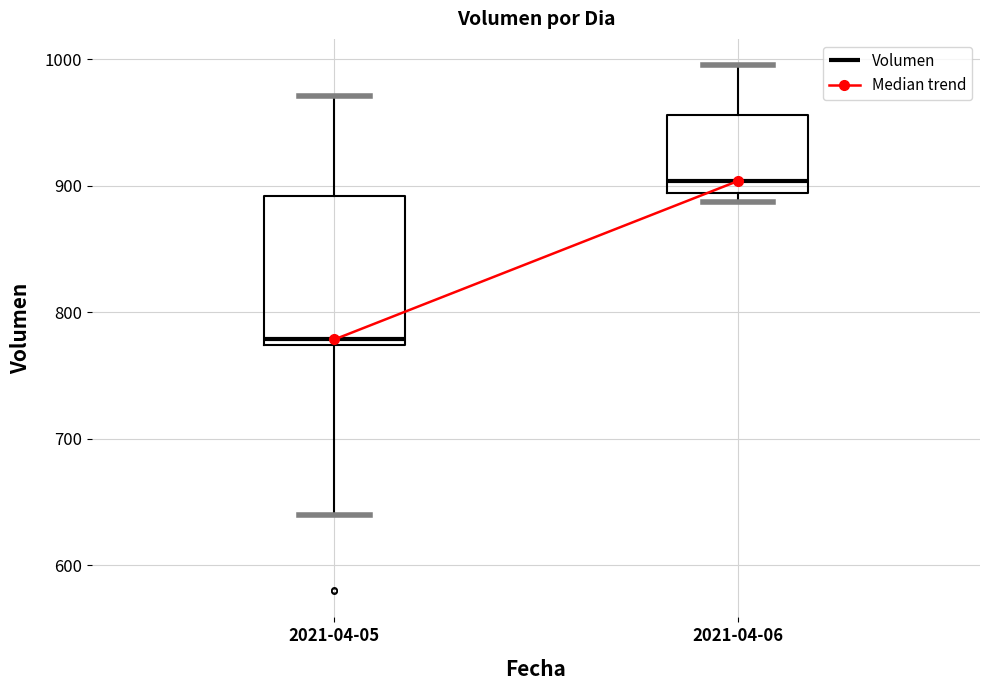

Reading left to right, read every box against the y-axis: the position of its median line, the range the box covers, and the ends of its whiskers. The values are not printed on the chart, so give them approximately, as read against the axis.

2021-04-05: median 780, box 770 to 890, whiskers 640 to 970
2021-04-06: median 900, box 890 to 960, whiskers 890 (just below the box's lower edge) to 1000